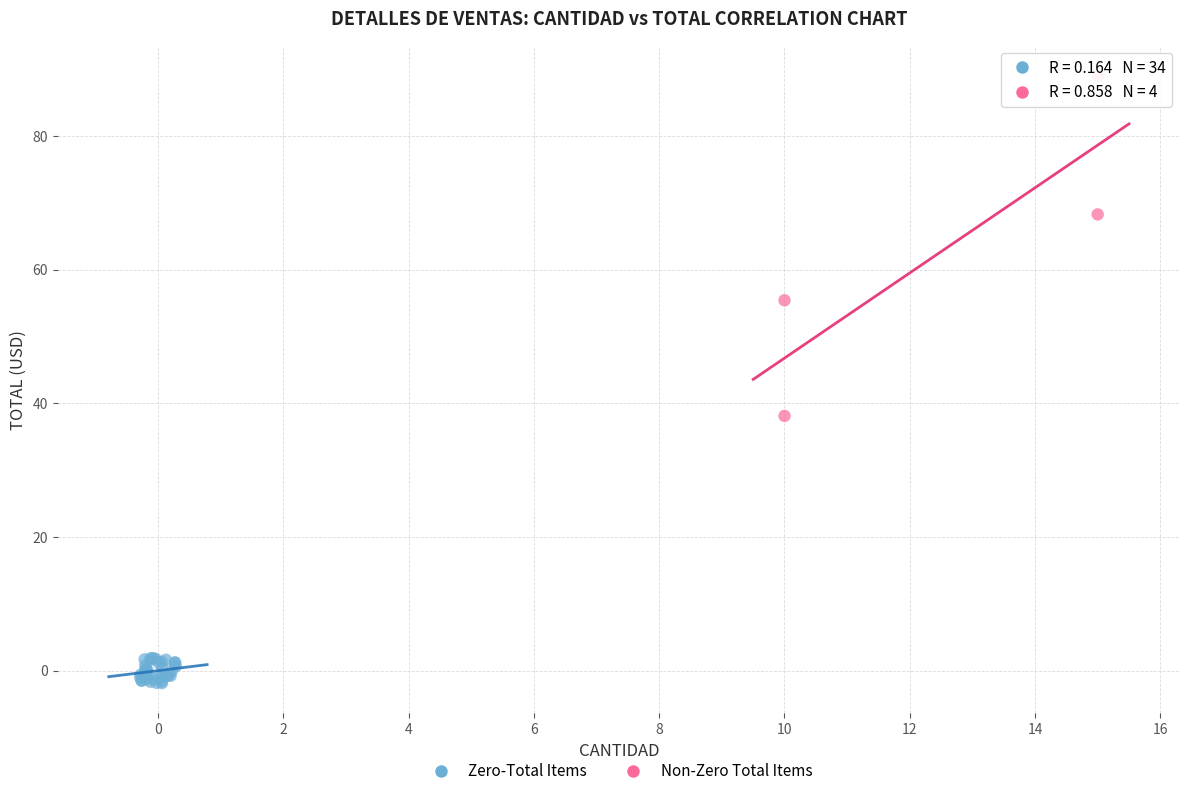

Which series reaches the minimum Y coordinate?

Zero-Total Items